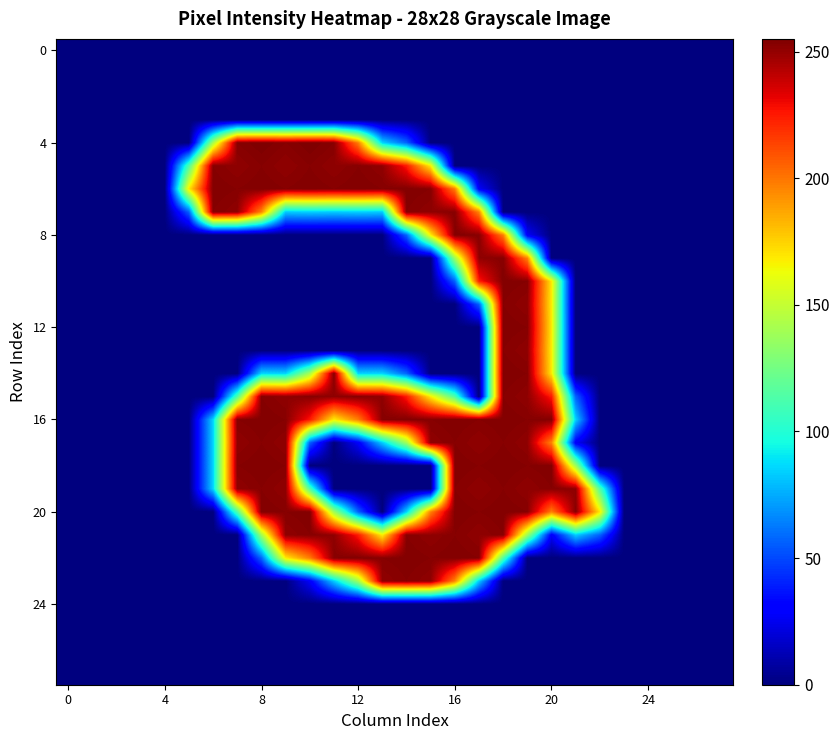

Which category has the highest value across all series?

8